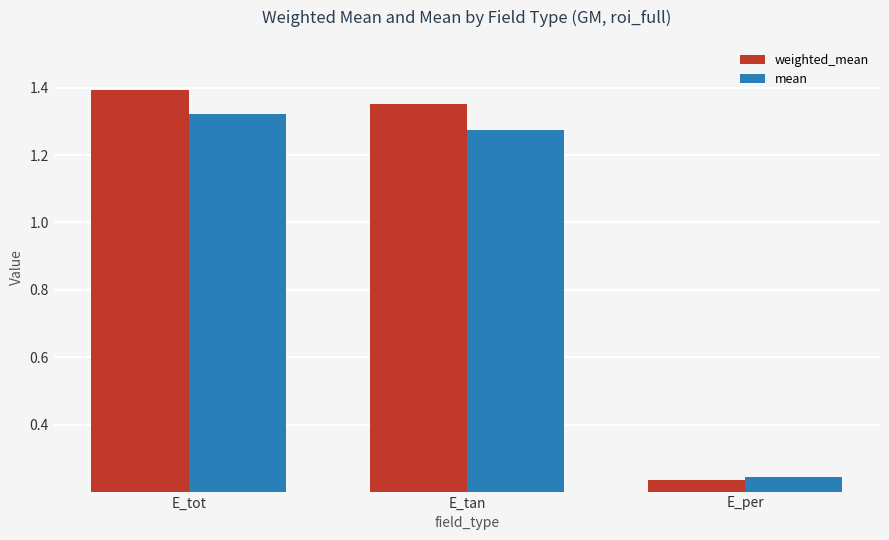

What is the difference between the highest and lowest values at E_tot?

0.1